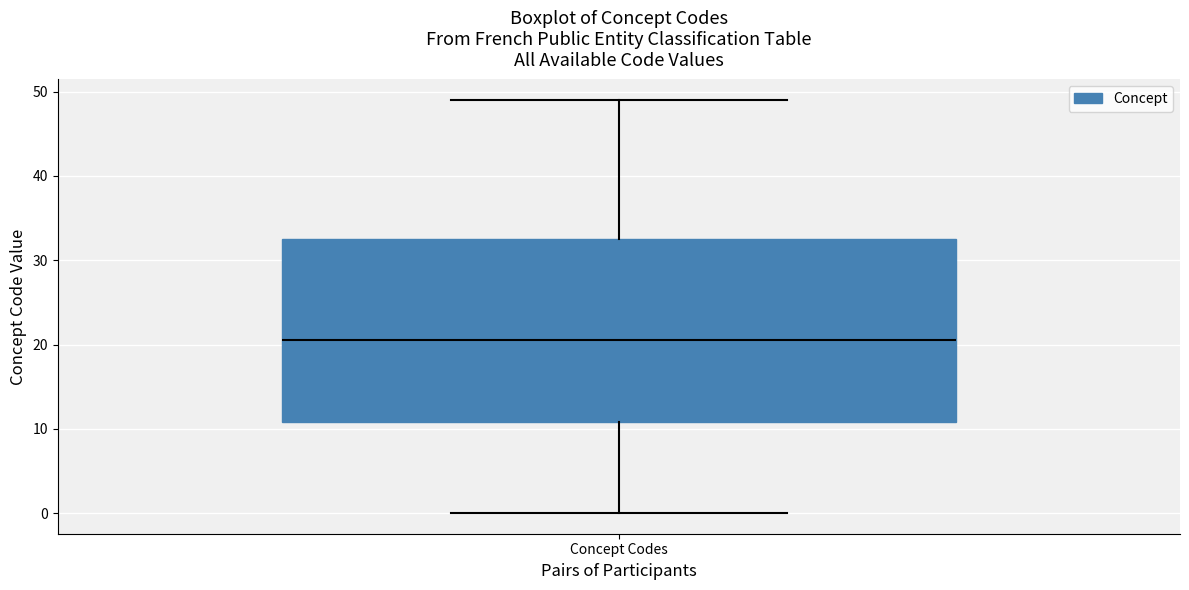

Transcribe this box plot: give where the median line is, the range the box spans, and where the two whiskers end, as read against the y-axis. The values are not printed on the chart, so give them approximately, as read against the axis.

median 21, box 11 to 33, whiskers 0 to 49